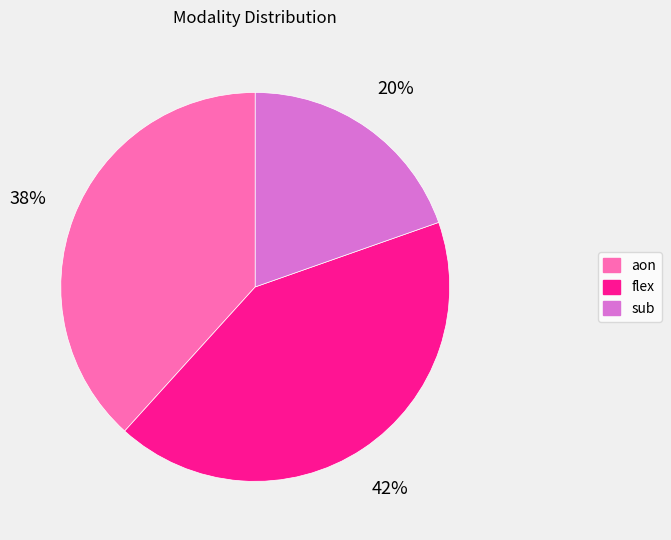

What percentage is the sub slice, to the nearest percent?

20%